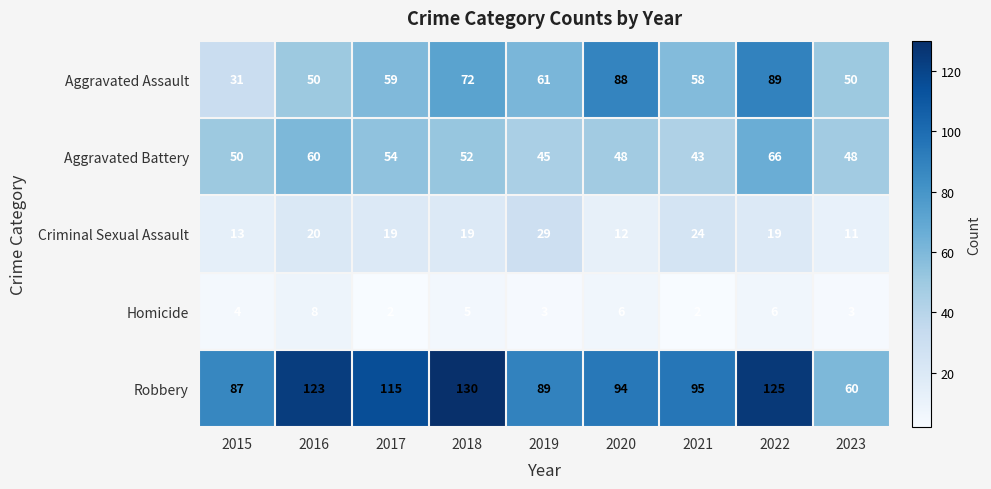

How many categories are shown in the chart?

9